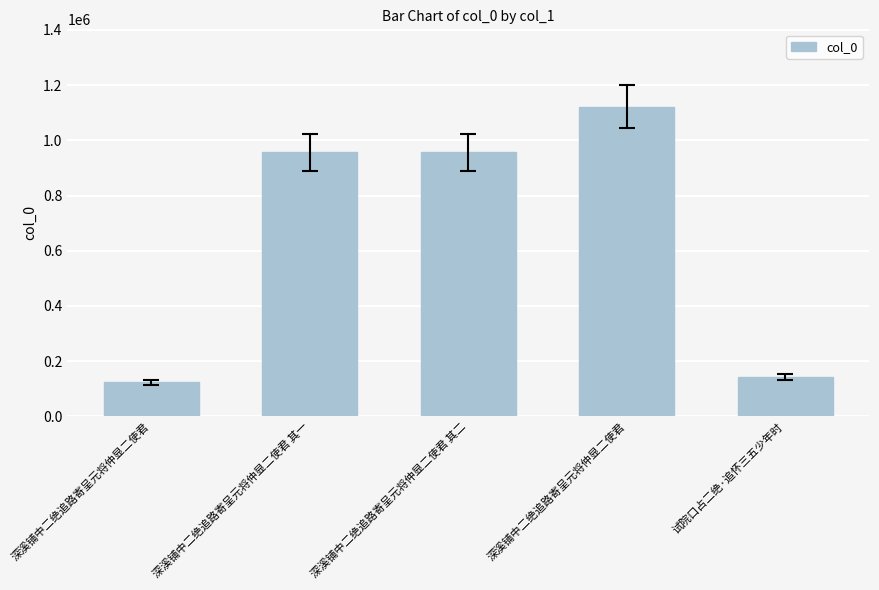

Count the number of data series in this chart.

1